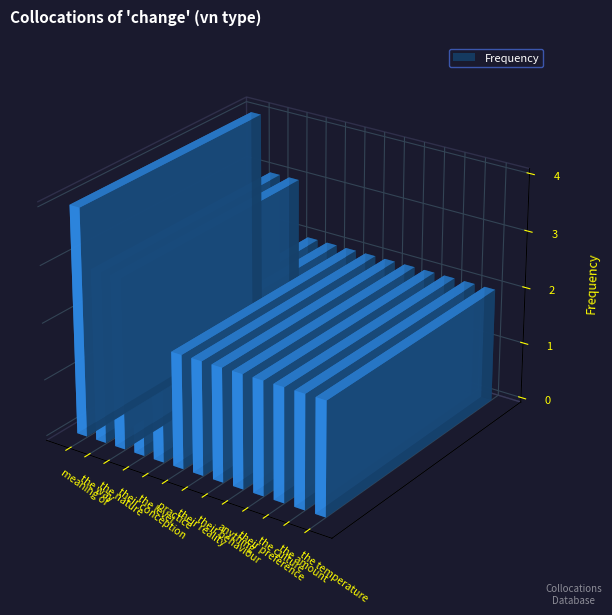

What is the difference between the maximum and minimum values?

2